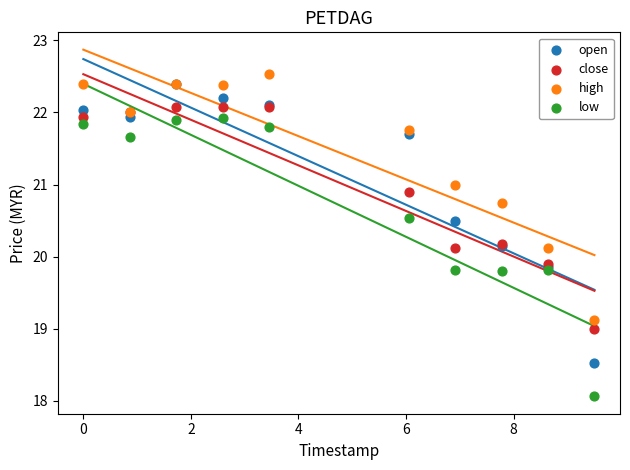

What are all the series names shown in the legend?

open, close, high, low